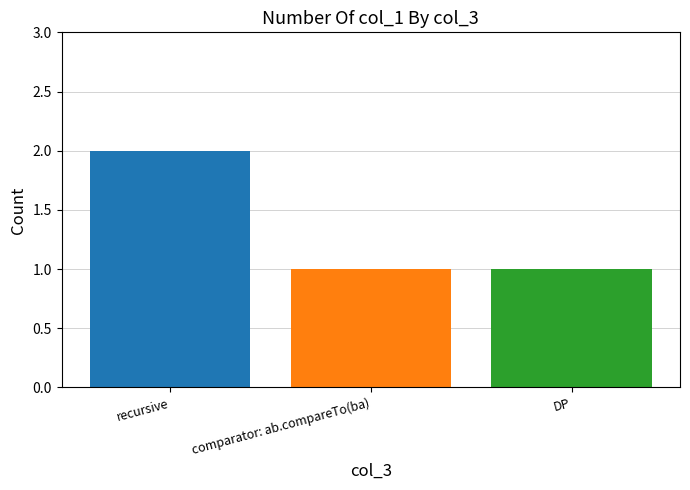

Which category has the highest value across all series?

recursive